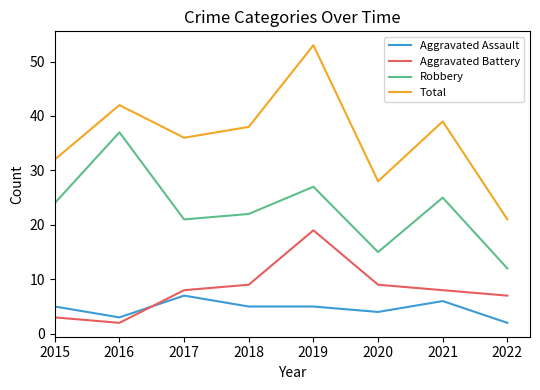

What is the minimum value for Robbery?

12